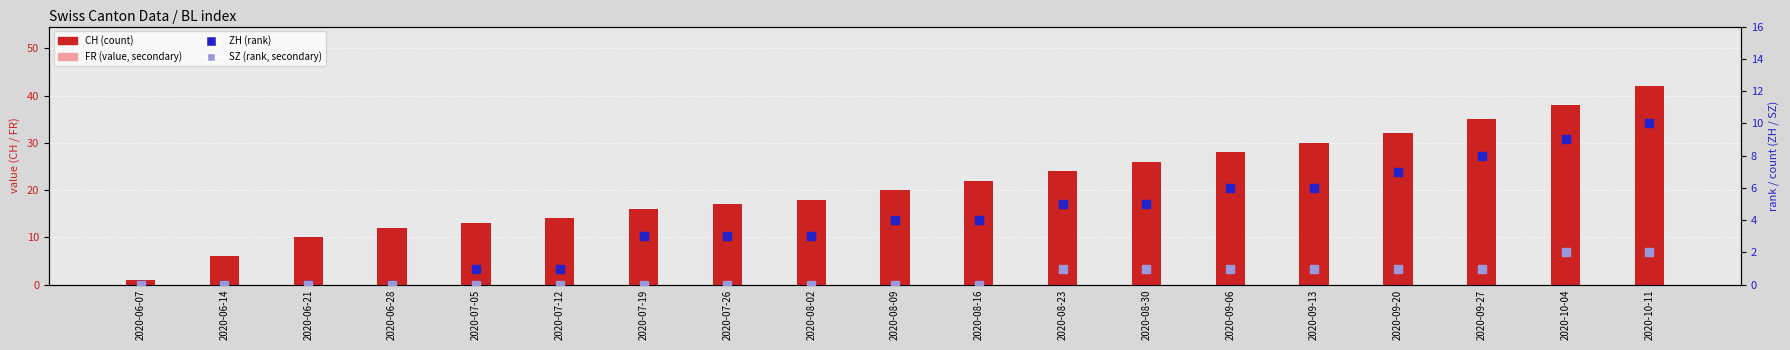

Which series has the largest total across all categories?

CH